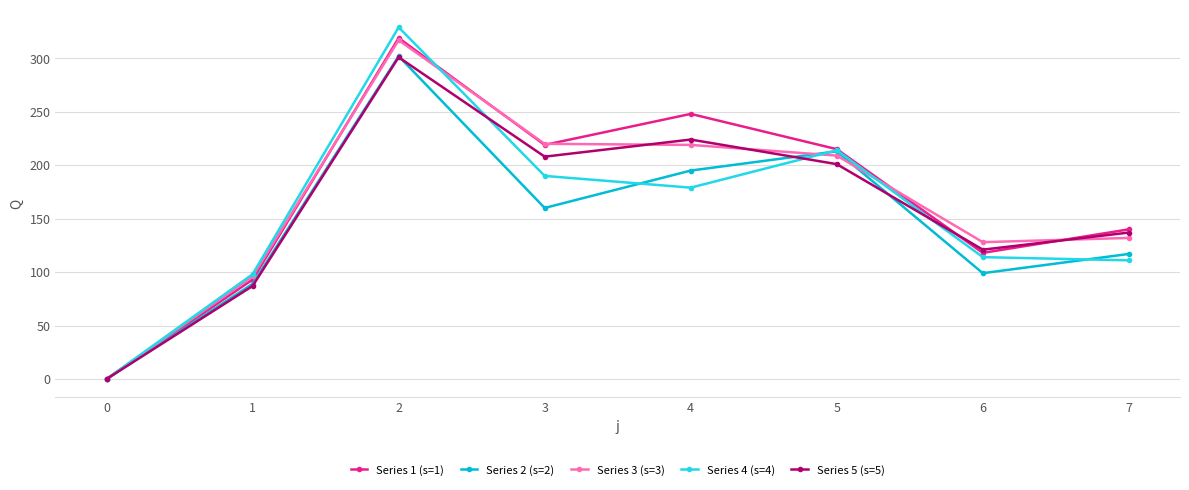

What are all the series names shown in the legend?

Series 1 (s=1), Series 2 (s=2), Series 3 (s=3), Series 4 (s=4), Series 5 (s=5)